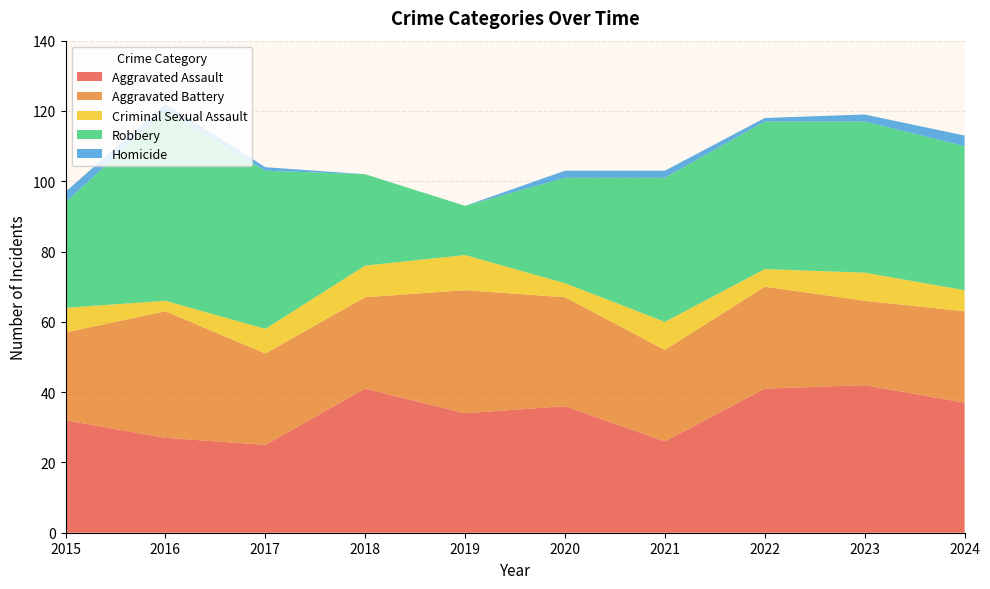

Reading left to right, extract all data points from this chart.

Aggravated Assault: 32	27	25	41	34	36	26	41	42	37
Aggravated Battery: 25	36	26	26	35	31	26	29	24	26
Criminal Sexual Assault: 7	3	7	9	10	4	8	5	8	6
Robbery: 30	54	45	26	14	30	41	42	43	41
Homicide: 3	2	1	0	0	2	2	1	2	3